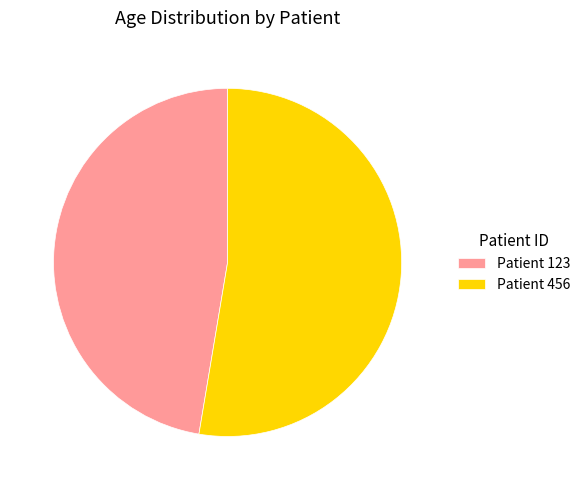

What is the largest slice in the pie chart?

Patient 456